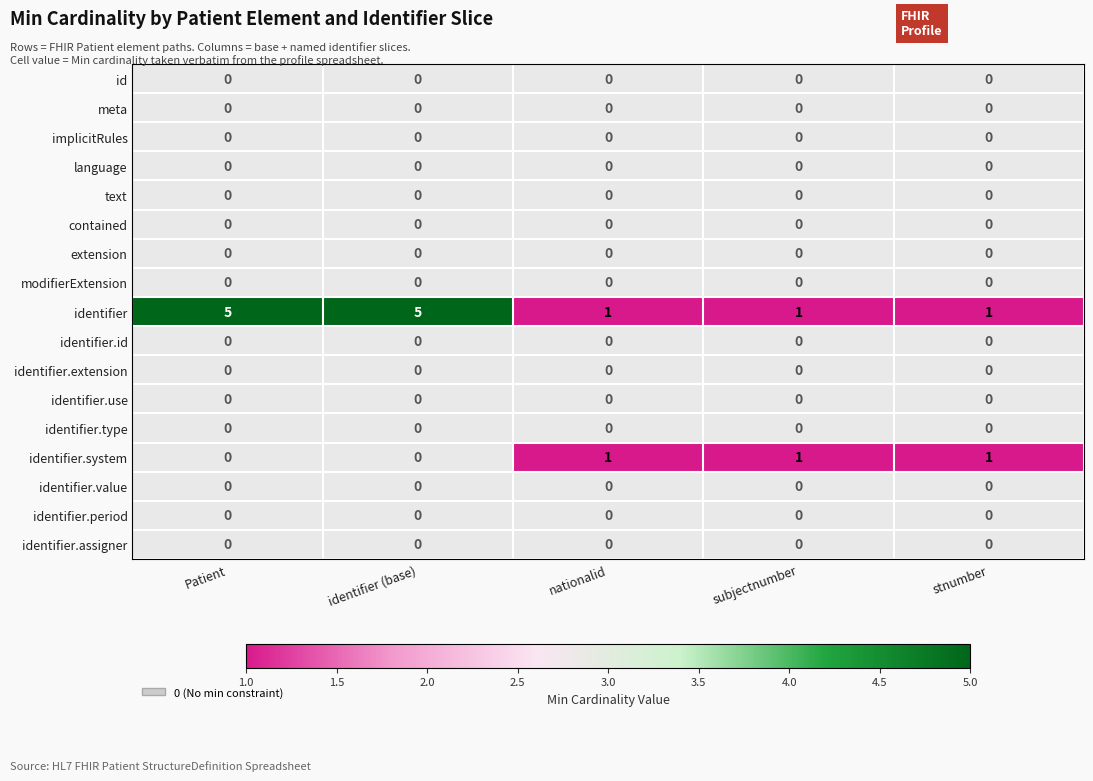

The language series shows 0 at Patient. True or false?

True